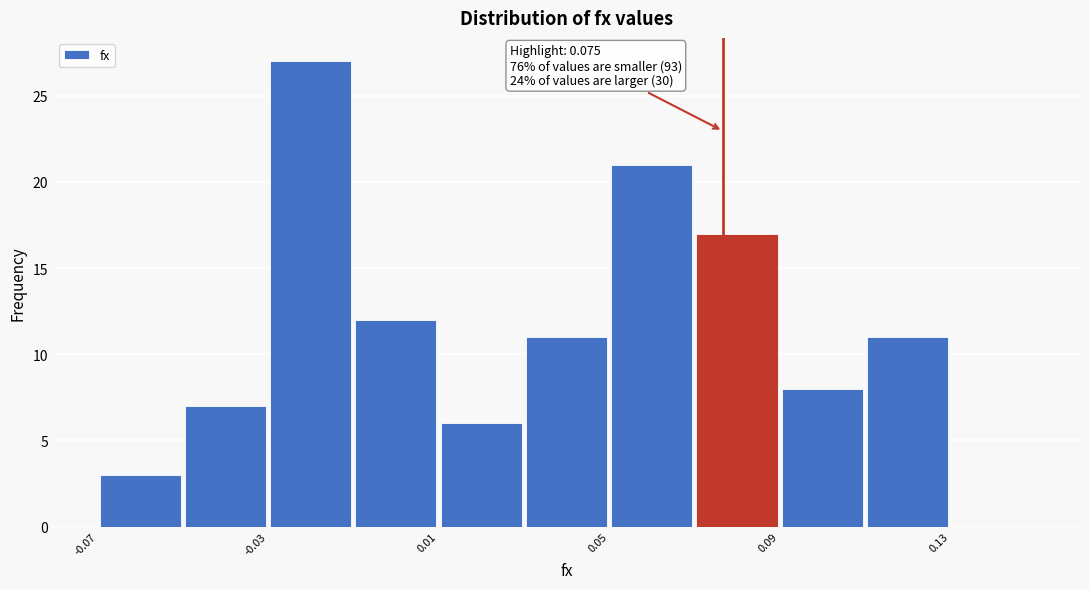

Which range on the x-axis has the tallest bar?

-0.03 to -0.01